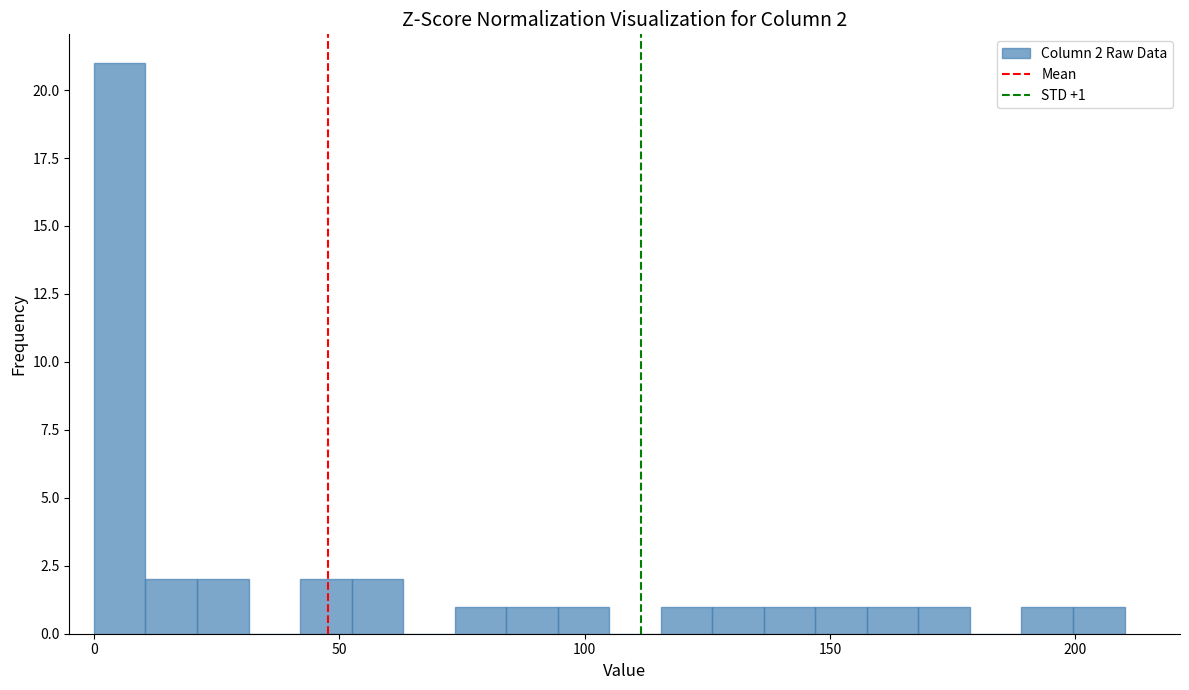

Around what value on the x-axis is the tallest bar? Give the approximate position of its centre, as read against the axis.

5